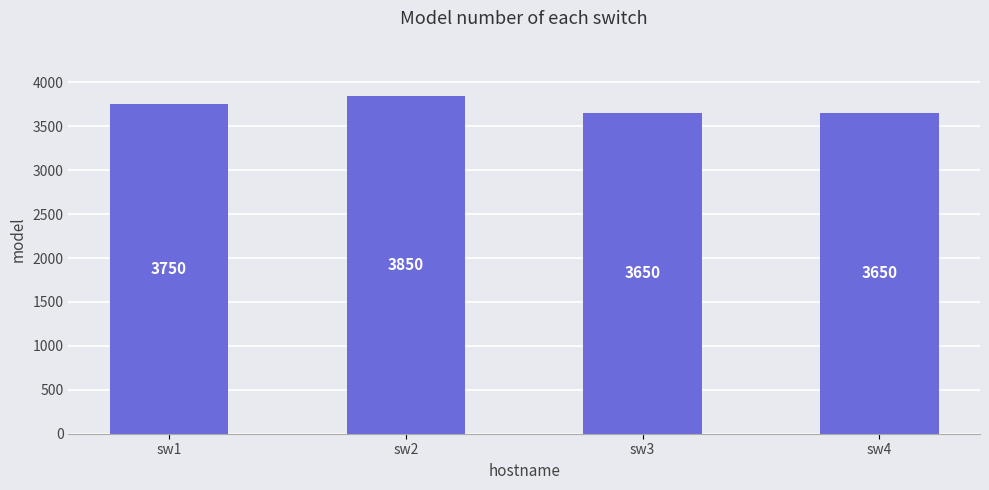

Count the number of data series in this chart.

1